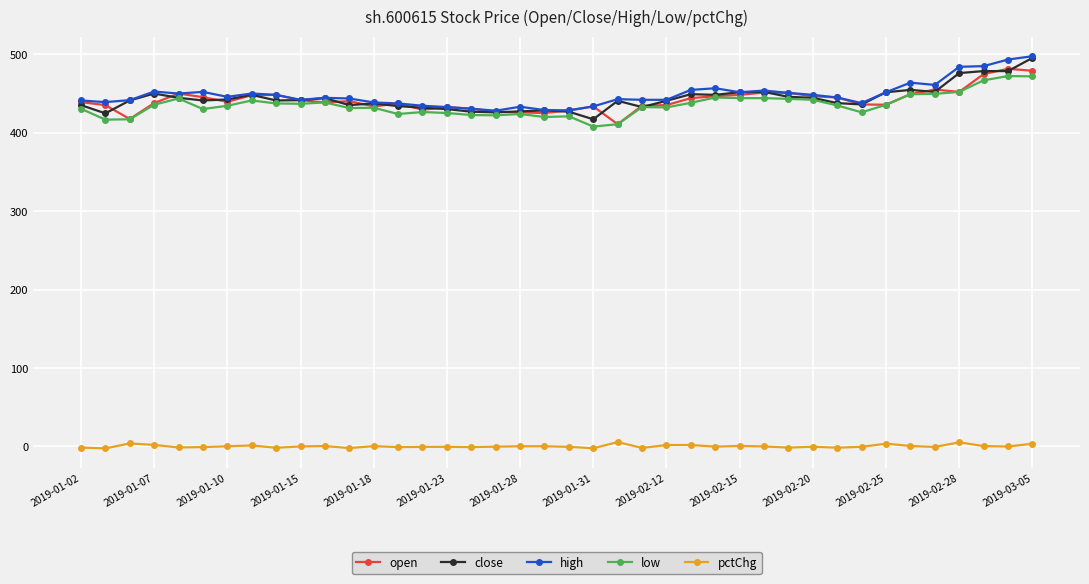

True or false: open has more than 2 interior local peaks.

True